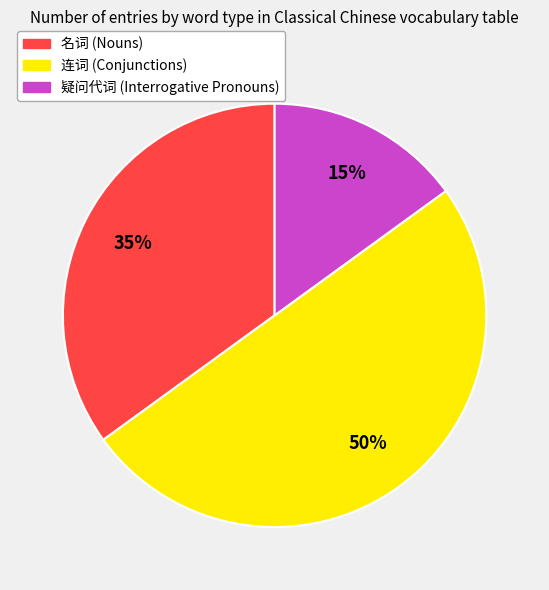

Between 连词 and 疑问代词, which is larger?

连词